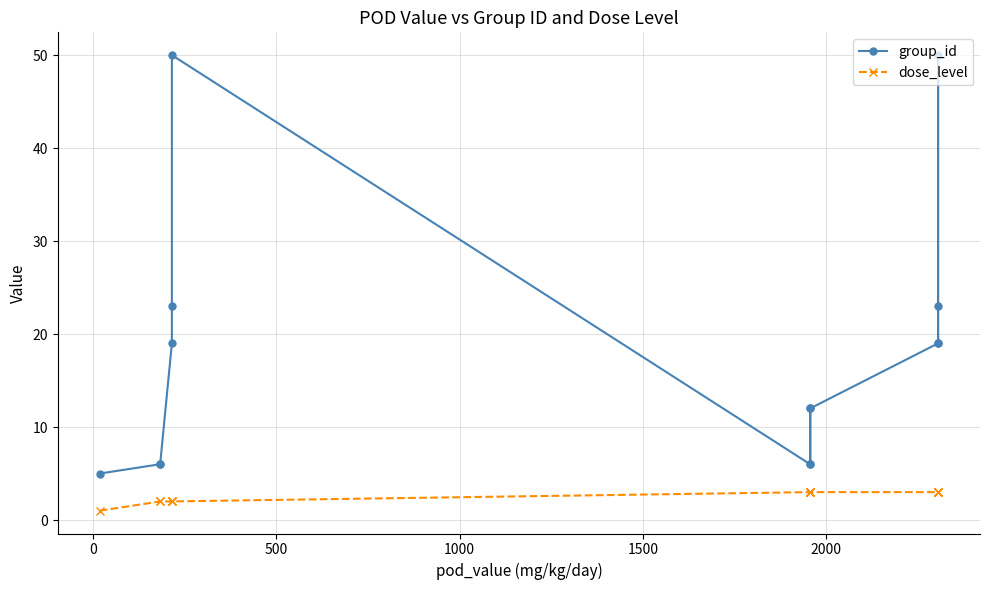

Reading left to right, transcribe all the data shown in this chart.

group_id: 5	6	6	19	23	50	6	12	6	12	19	23	50	19
dose_level: 1	2	2	2	2	2	3	3	3	3	3	3	3	3